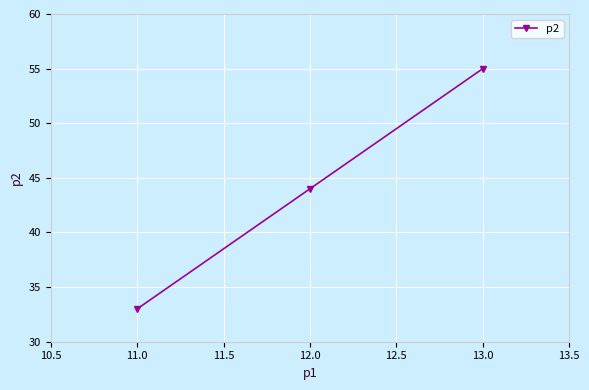

How many data points does each series have?

3